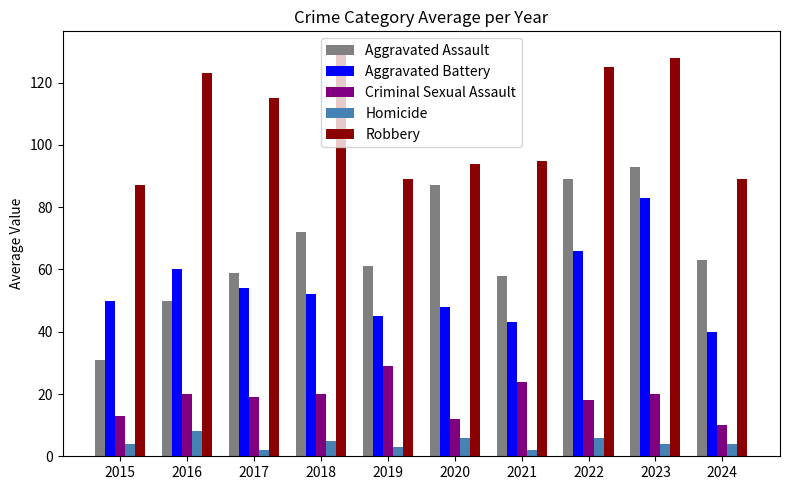

Reading left to right, extract all data points from this chart.

Aggravated Assault: 31	50	59	72	61	87	58	89	93	63
Aggravated Battery: 50	60	54	52	45	48	43	66	83	40
Criminal Sexual Assault: 13	20	19	20	29	12	24	18	20	10
Homicide: 4	8	2	5	3	6	2	6	4	4
Robbery: 87	123	115	130	89	94	95	125	128	89